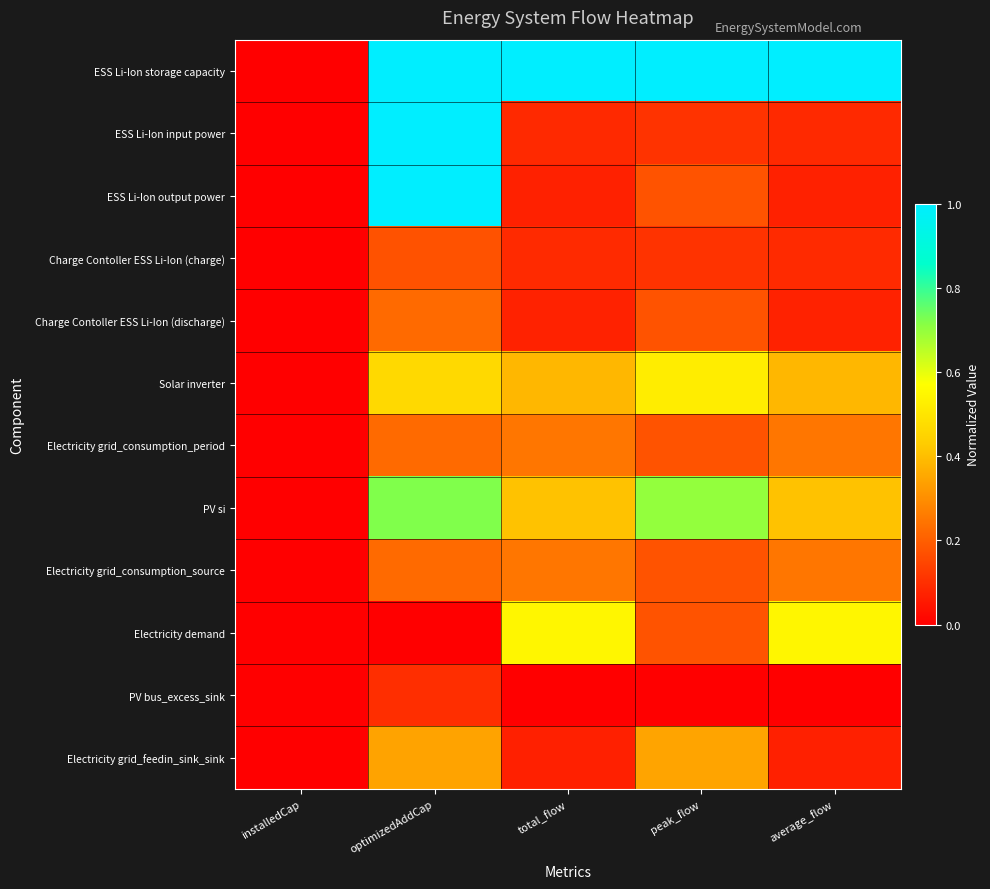

Reading left to right, list all the values displayed in this chart.

ESS Li-Ion storage capacity: installedCap=0.0	optimizedAddCap=1.0	total_flow=1.0	peak_flow=1.0	average_flow=1.0
ESS Li-Ion input power: installedCap=0.0	optimizedAddCap=1.0	total_flow=0.1	peak_flow=0.1	average_flow=0.1
ESS Li-Ion output power: installedCap=0.0	optimizedAddCap=1.0	total_flow=0.1	peak_flow=0.2	average_flow=0.1
Charge Contoller ESS Li-Ion (charge): installedCap=0.0	optimizedAddCap=0.2	total_flow=0.1	peak_flow=0.1	average_flow=0.1
Charge Contoller ESS Li-Ion (discharge): installedCap=0.0	optimizedAddCap=0.2	total_flow=0.1	peak_flow=0.2	average_flow=0.1
Solar inverter: installedCap=0.0	optimizedAddCap=0.5	total_flow=0.4	peak_flow=0.5	average_flow=0.4
Electricity grid_consumption_period: installedCap=0.0	optimizedAddCap=0.2	total_flow=0.2	peak_flow=0.2	average_flow=0.2
PV si: installedCap=0.0	optimizedAddCap=0.7	total_flow=0.4	peak_flow=0.7	average_flow=0.4
Electricity grid_consumption_source: installedCap=0.0	optimizedAddCap=0.2	total_flow=0.2	peak_flow=0.2	average_flow=0.2
Electricity demand: installedCap=0.0	optimizedAddCap=0.0	total_flow=0.5	peak_flow=0.2	average_flow=0.5
PV bus_excess_sink: installedCap=0.0	optimizedAddCap=0.1	total_flow=0.0	peak_flow=0.0	average_flow=0.0
Electricity grid_feedin_sink_sink: installedCap=0.0	optimizedAddCap=0.3	total_flow=0.1	peak_flow=0.3	average_flow=0.1